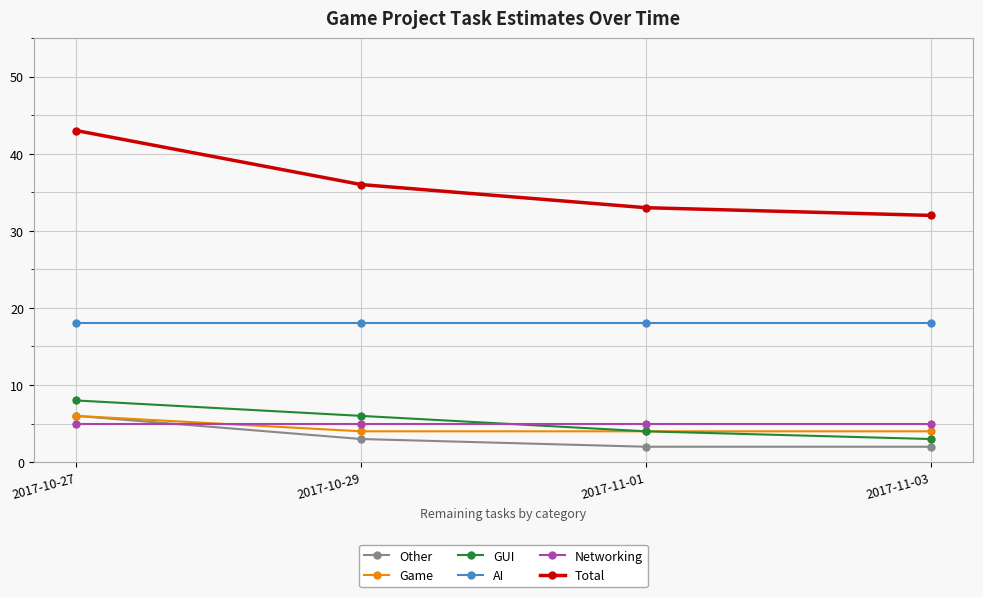

What is the total value across all series at 2017-11-03?

64